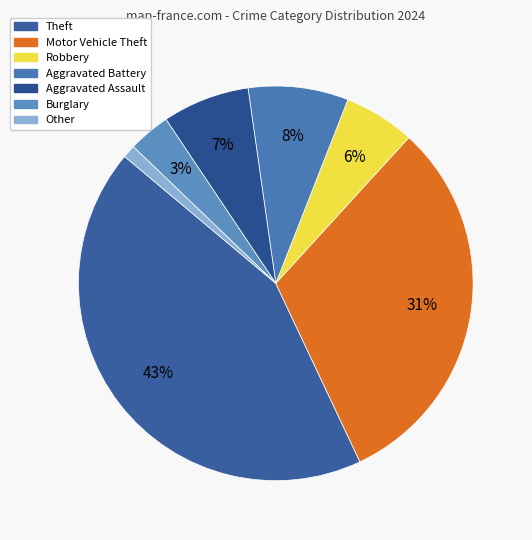

Combined, do Aggravated Assault and Motor Vehicle Theft account for over 50%?

No